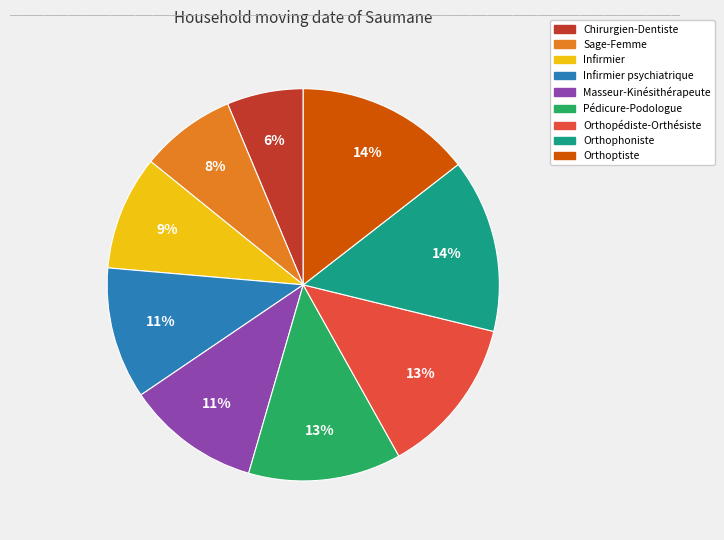

To the nearest percent, what portion does Masseur-Kinésithérapeute represent?

11%